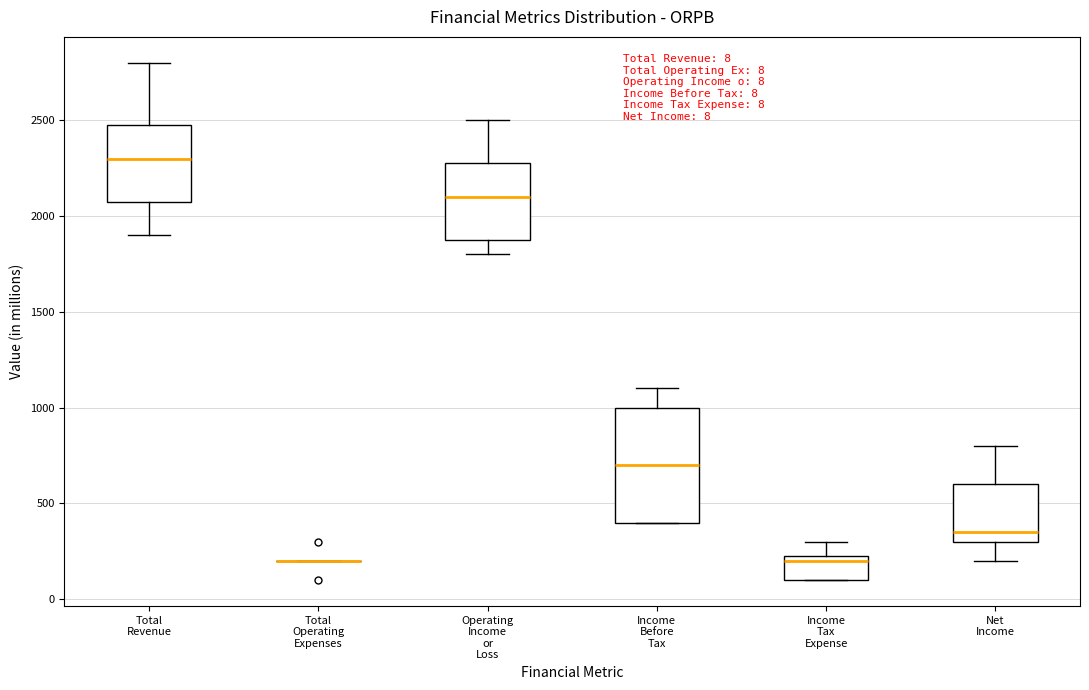

Which box is the tallest, from its lower edge to its upper edge?

Income Before Tax